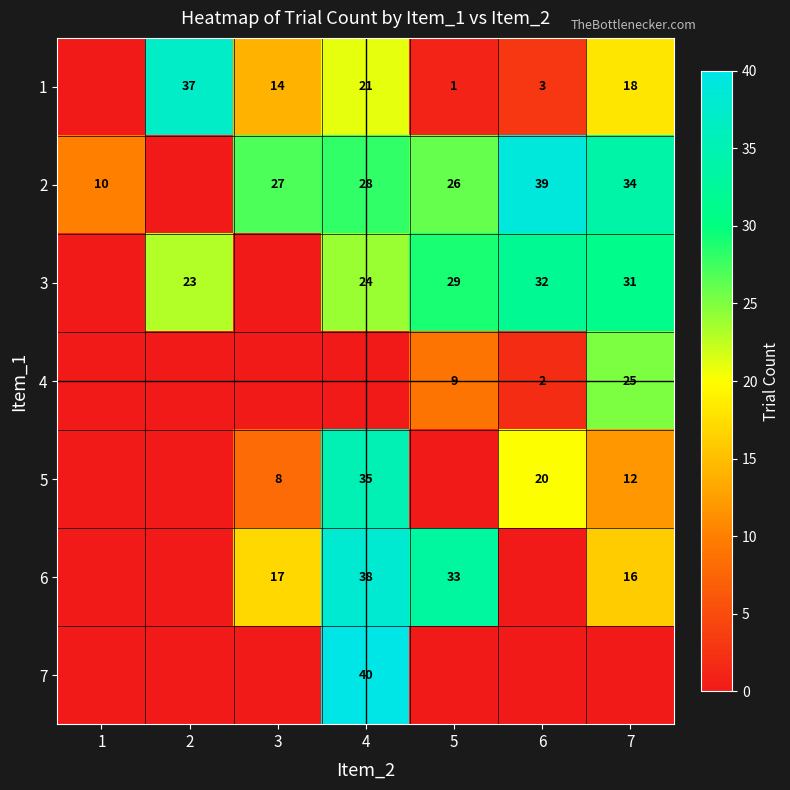

The 6 series shows 16 at 7. True or false?

True